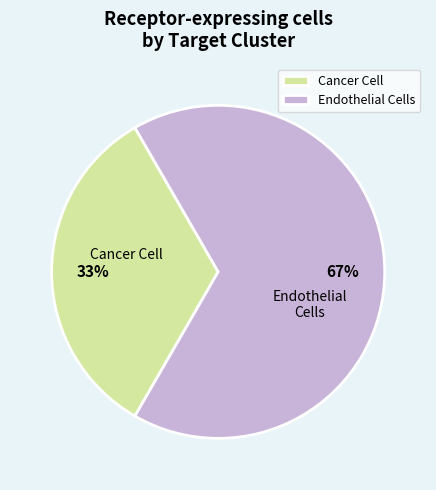

What is the largest slice in the pie chart?

Endothelial Cells